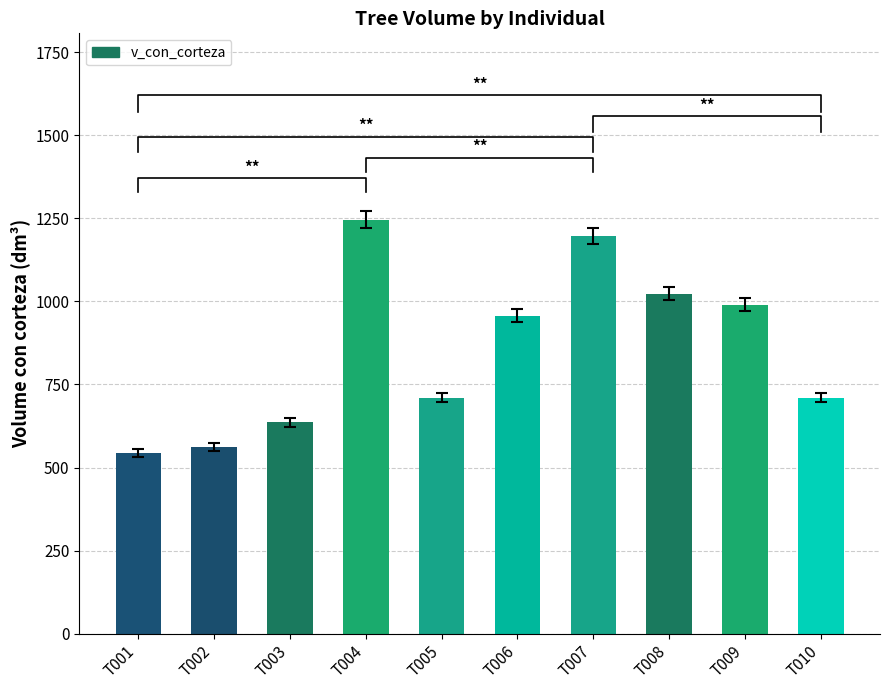

The chart shows a value of 1246.4 at T004. True or false?

True